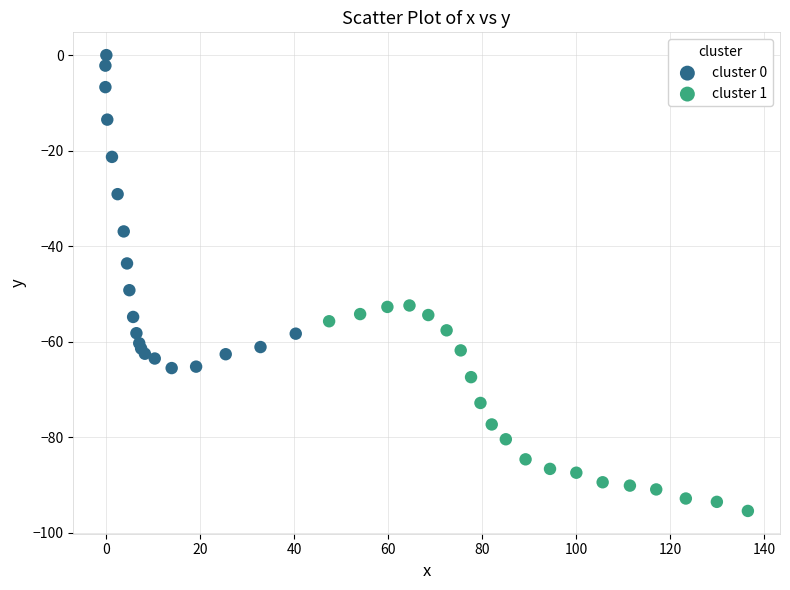

Which series reaches the maximum Y coordinate?

cluster 0